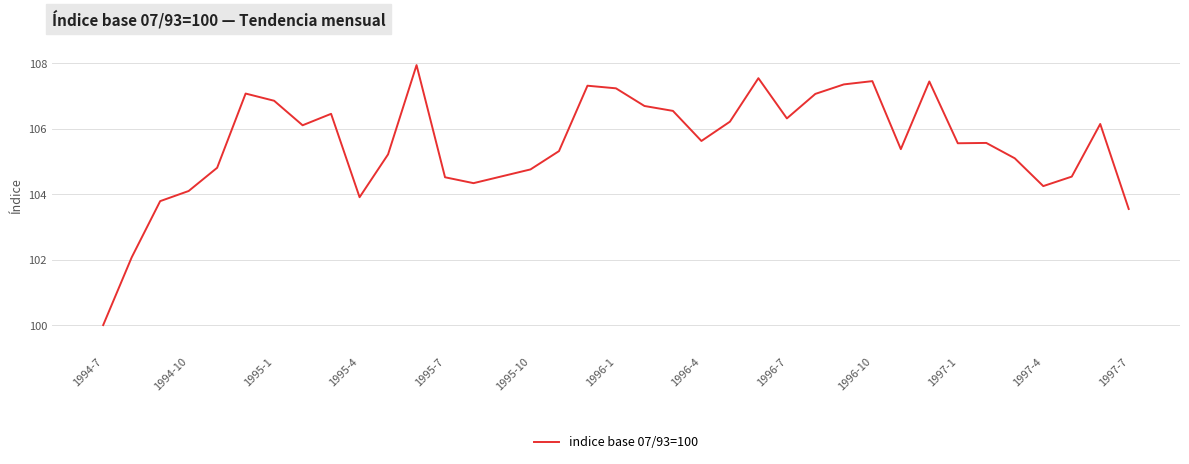

What is the greatest value displayed?

108.0